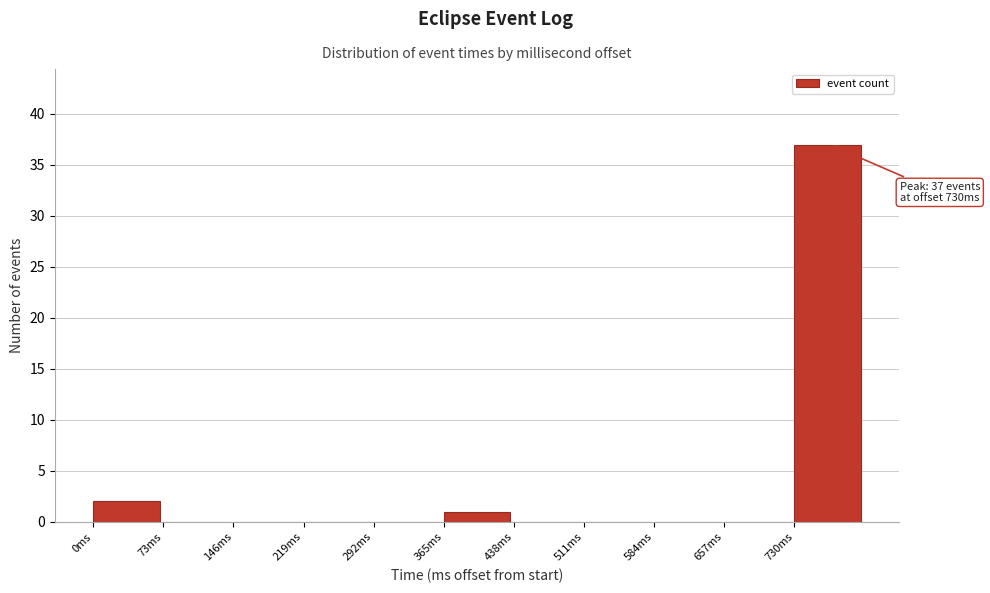

Which range on the x-axis has the tallest bar?

730 to 803